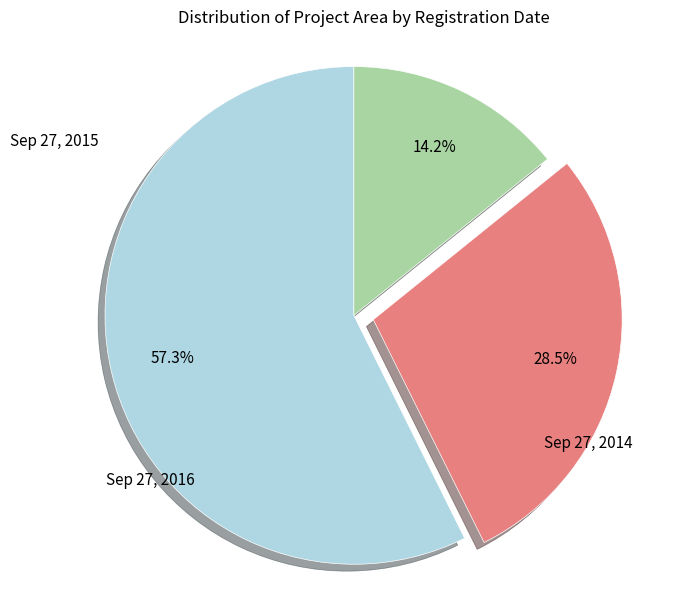

Rank the categories by value from highest to lowest.

Sep 27, 2014, Sep 27, 2015, Sep 27, 2016